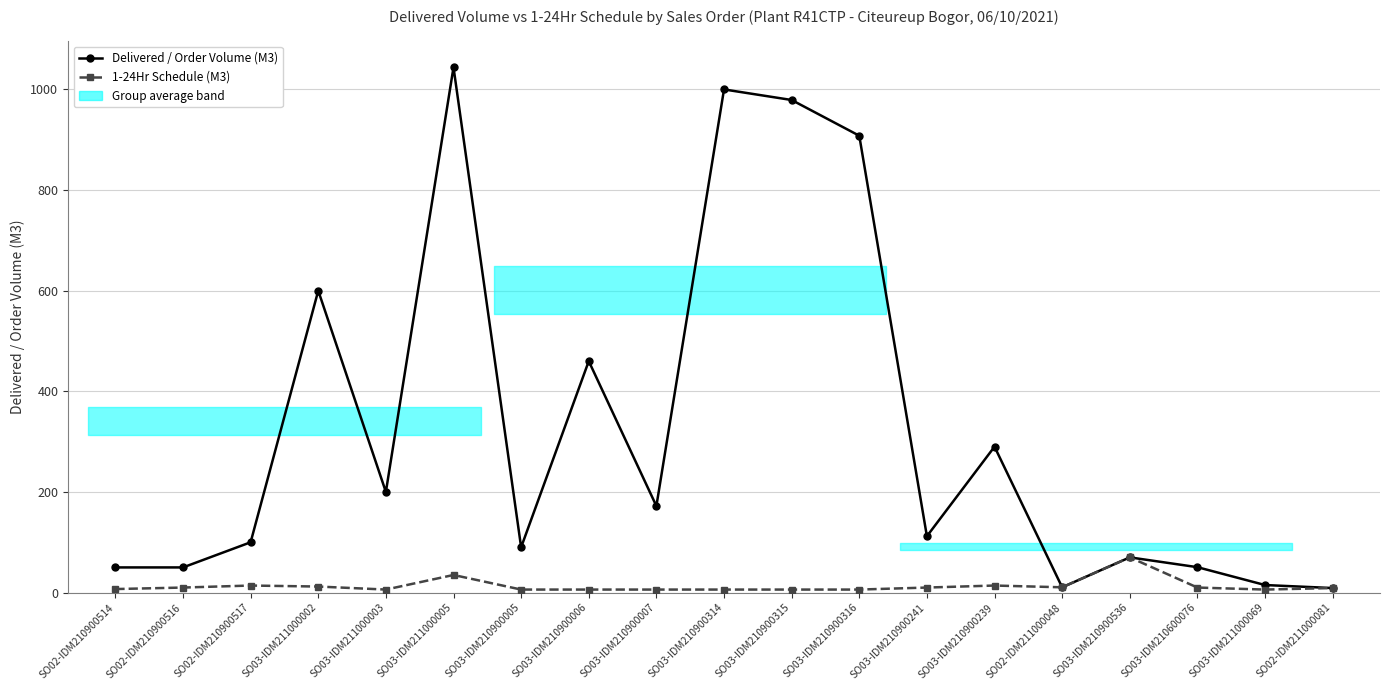

True or false: Delivered / Order Volume (M3) and 1-24Hr Schedule (M3) cross at least once.

False